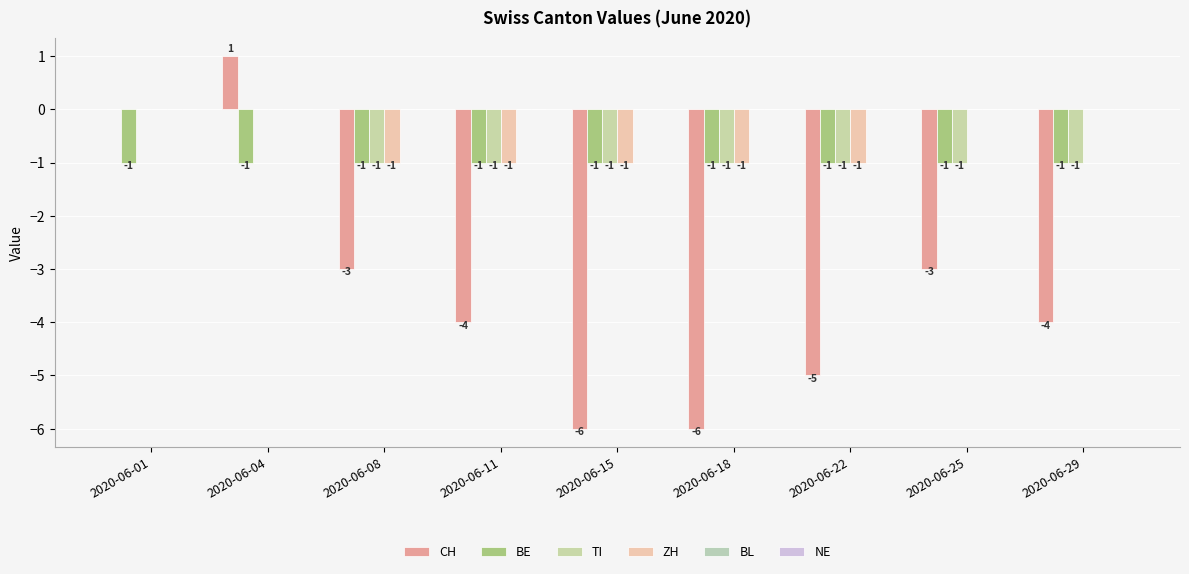

How many data points does each series have?

9